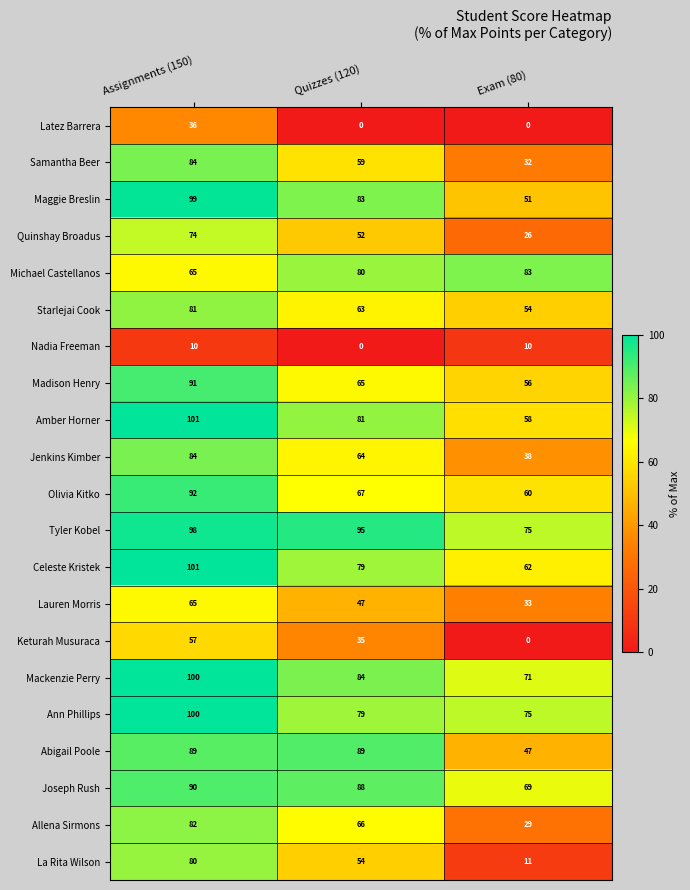

Which category has the highest value across all series?

Assignments (150)